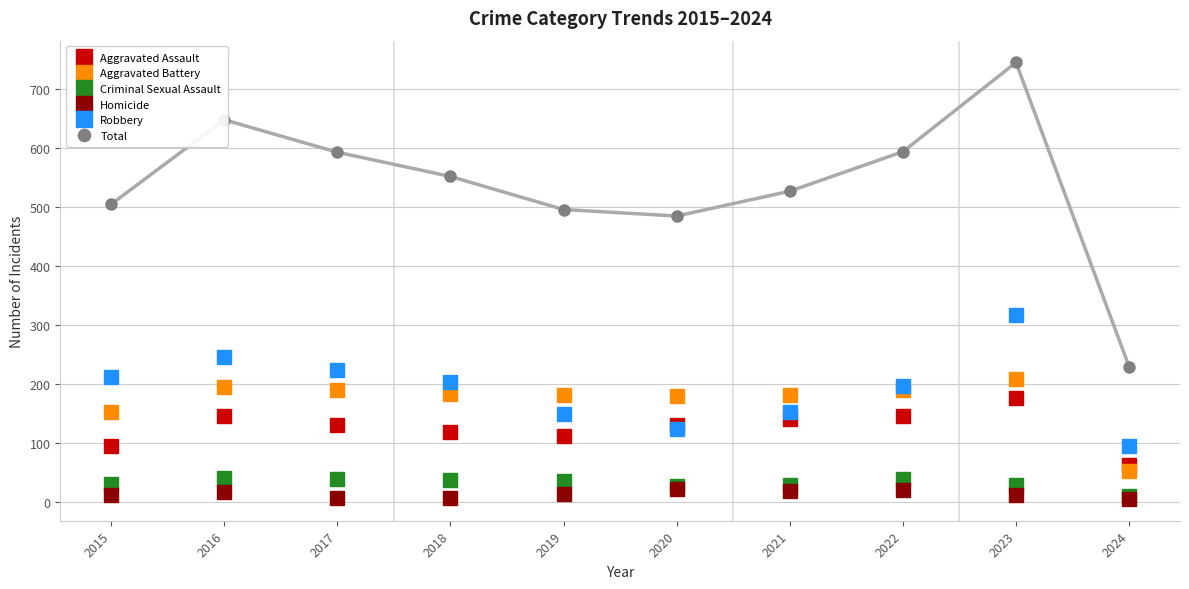

At how many categories does at least one series exceed 255?

9